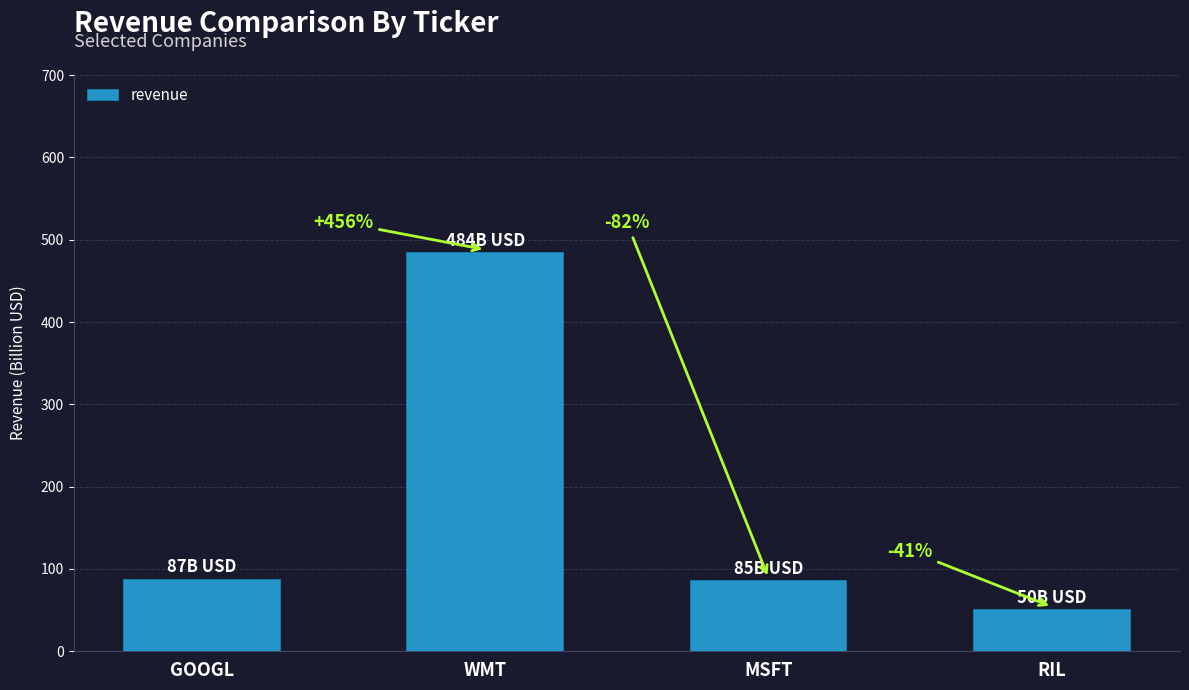

Where does the data first go above 87?

WMT